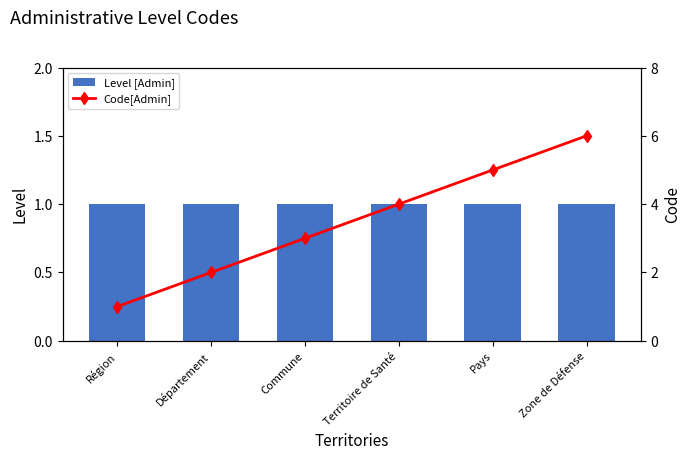

What is the difference between the second highest and minimum values in the Code[Admin] series?

4